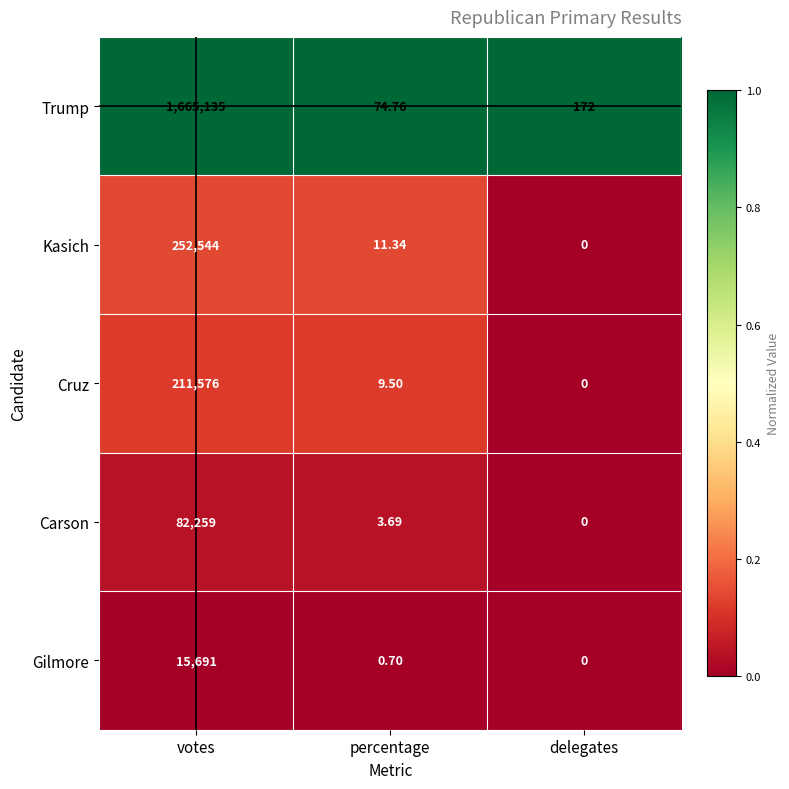

How many data points in Cruz are less than 9?

1